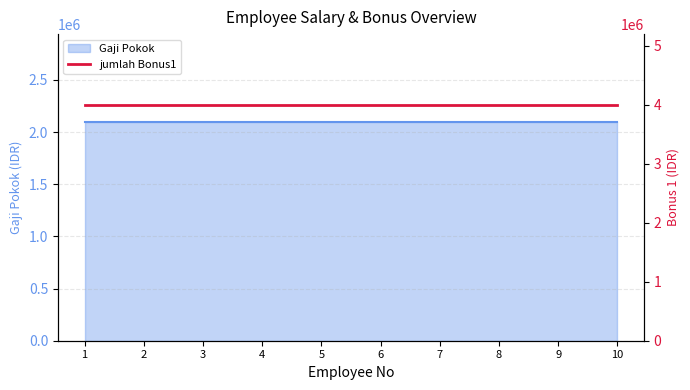

Between 2 and 3, which is larger?

3